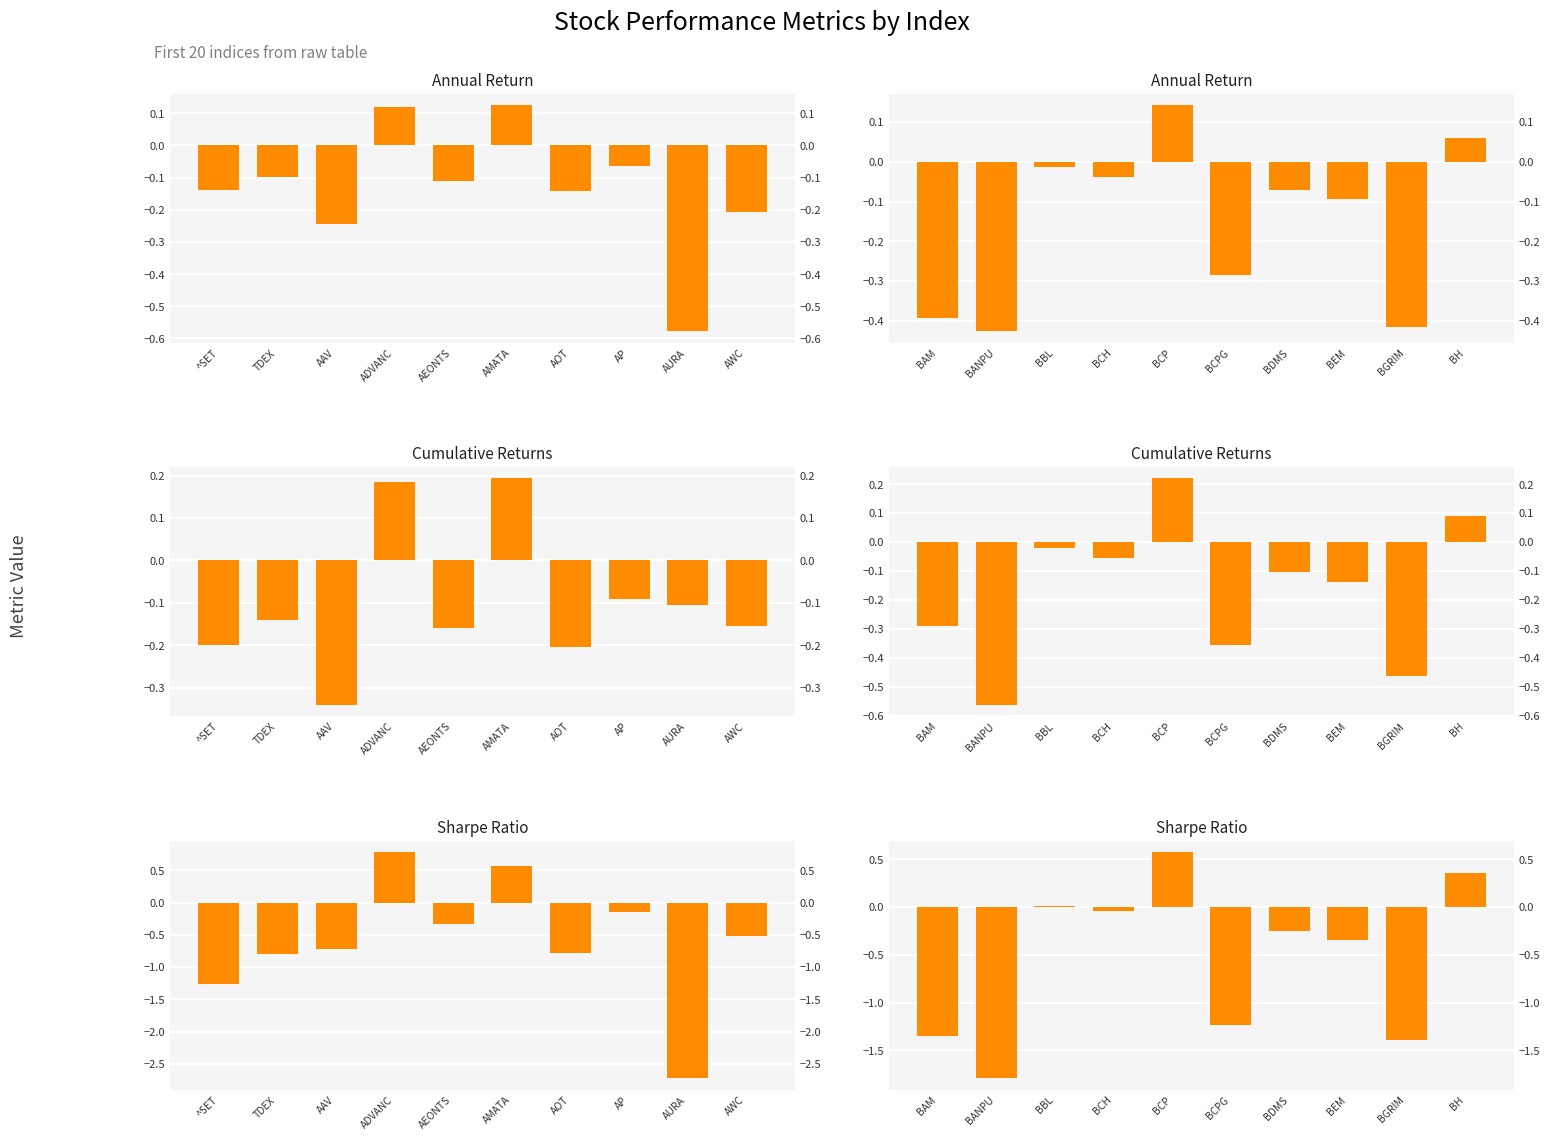

How many categories are shown in the chart?

10